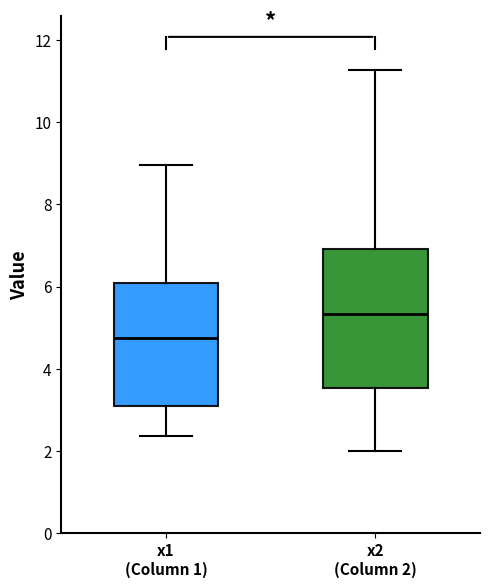

Reading left to right, transcribe this box plot: for each box, give where its median line is, the range the box spans, and where its two whiskers end, as read against the y-axis. The values are not printed on the chart, so give them approximately, as read against the axis.

x1 (Column 1): median 4.8, box 3.2 to 6.0, whiskers 2.4 to 9.0
x2 (Column 2): median 5.4, box 3.6 to 7.0, whiskers 2.0 to 11.2